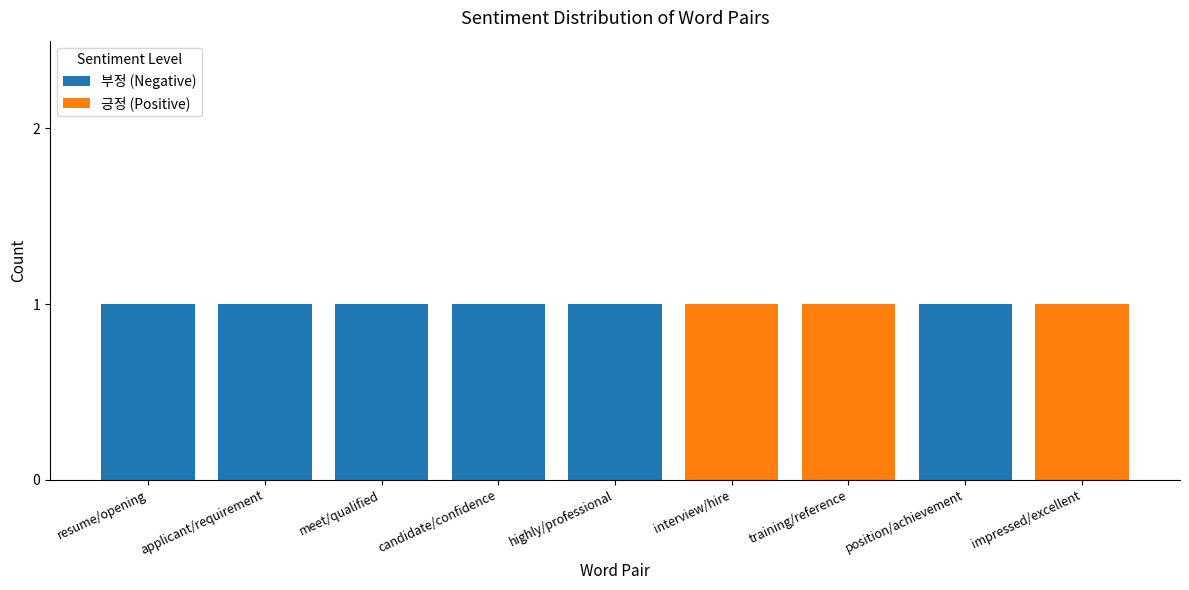

Count the number of data series in this chart.

2